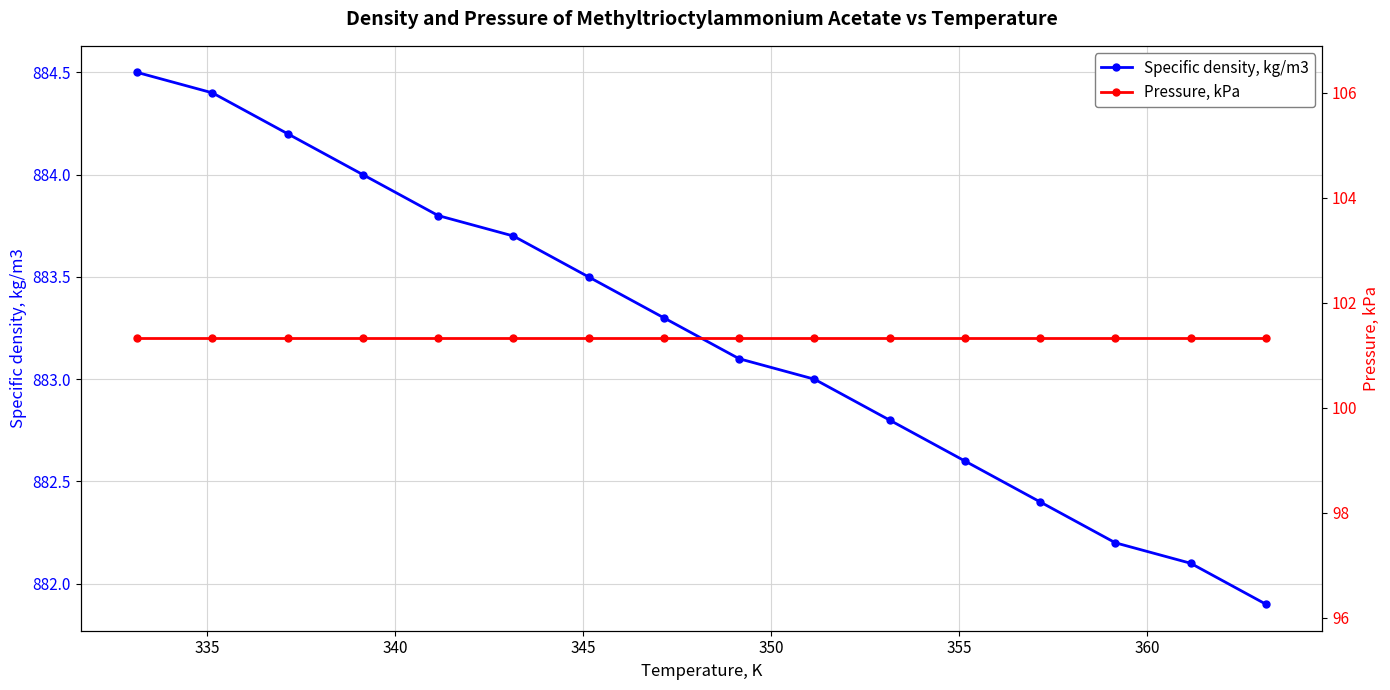

True or false: Specific density, kg/m3 has more than 0 points higher than both neighbors.

False